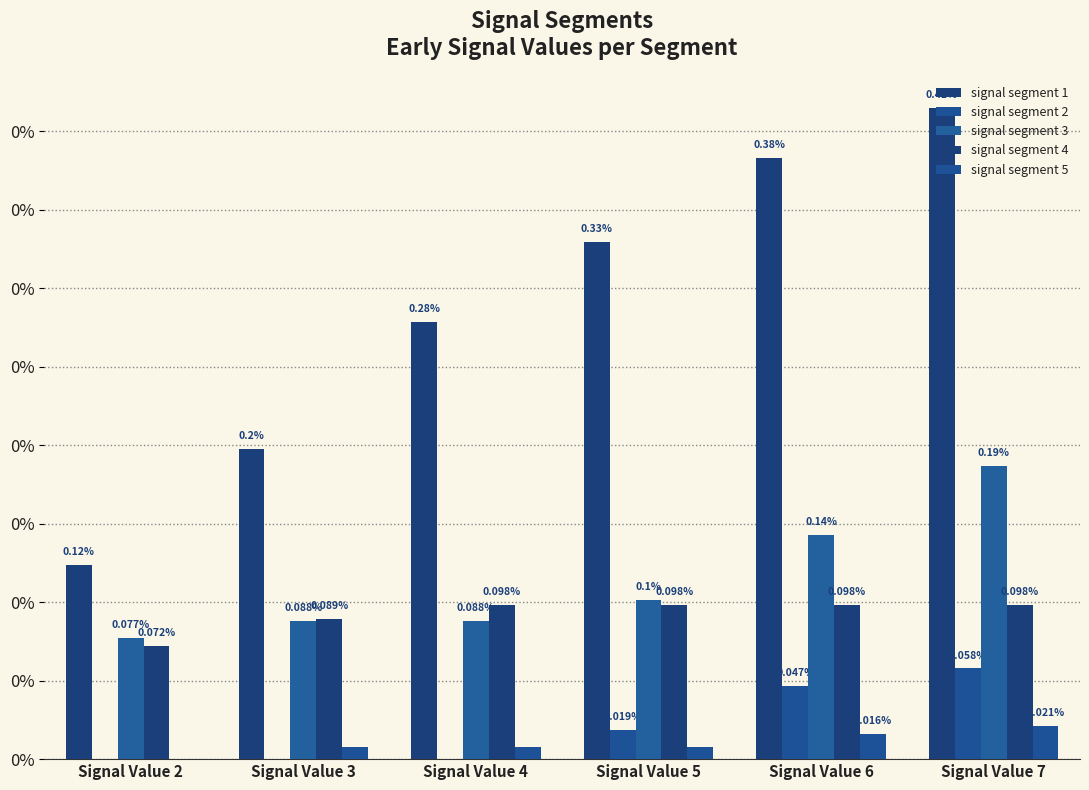

The value of signal segment 5 at Signal Value 7 is 0.0. True or false?

False